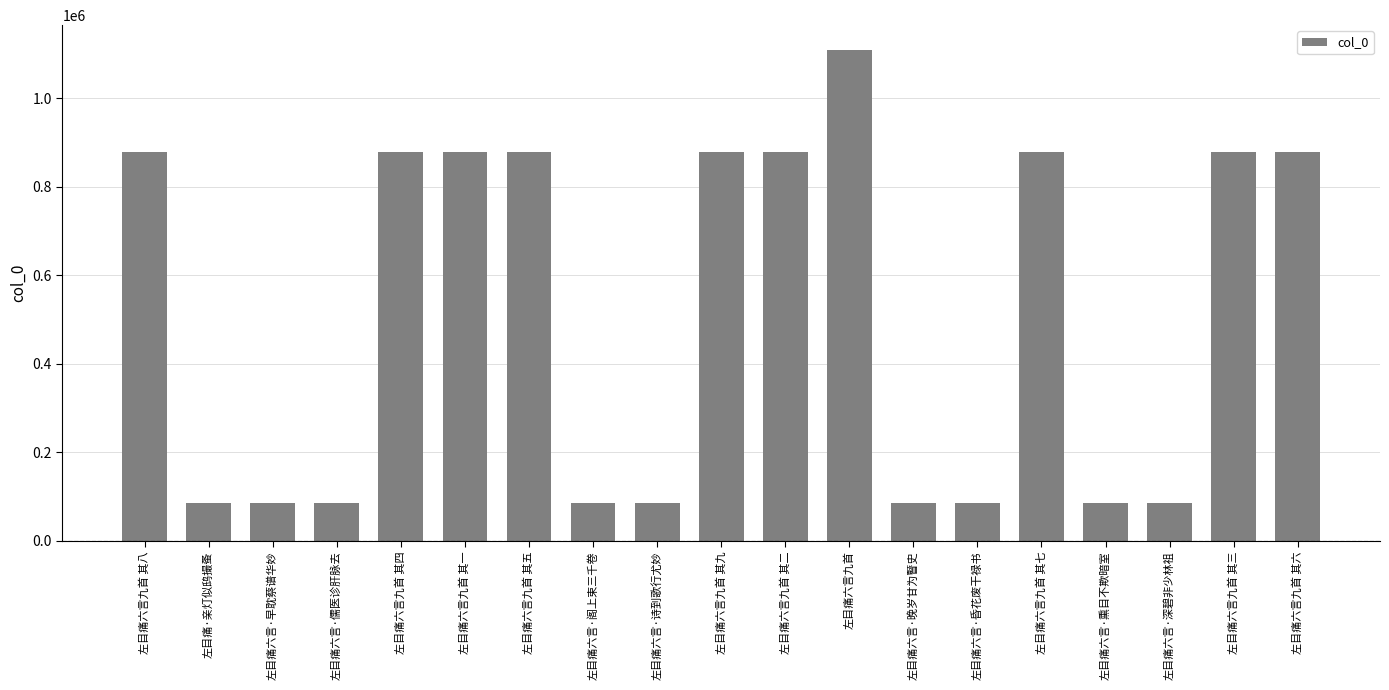

What is the sum of the values at 左目痛六言·儒医诊肝脉去 and 左目痛六言·晚岁甘为瞽史?

172204